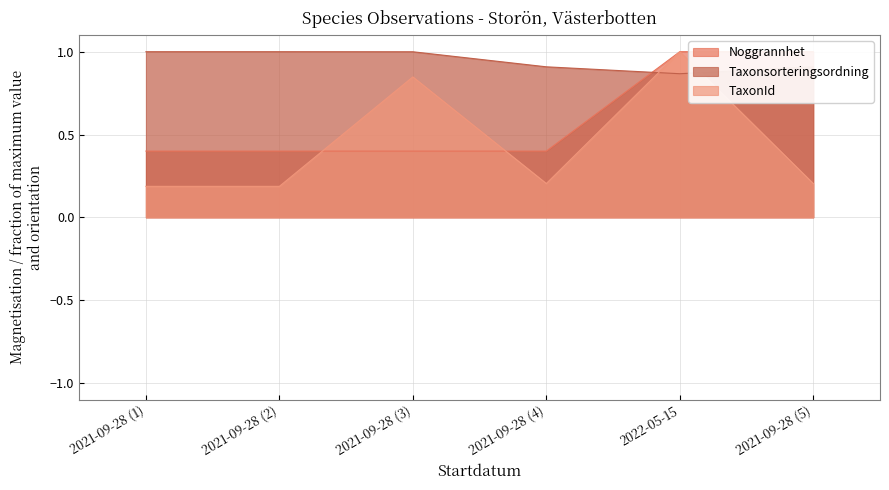

What is the average value of the Taxonsorteringsordning series?

0.9